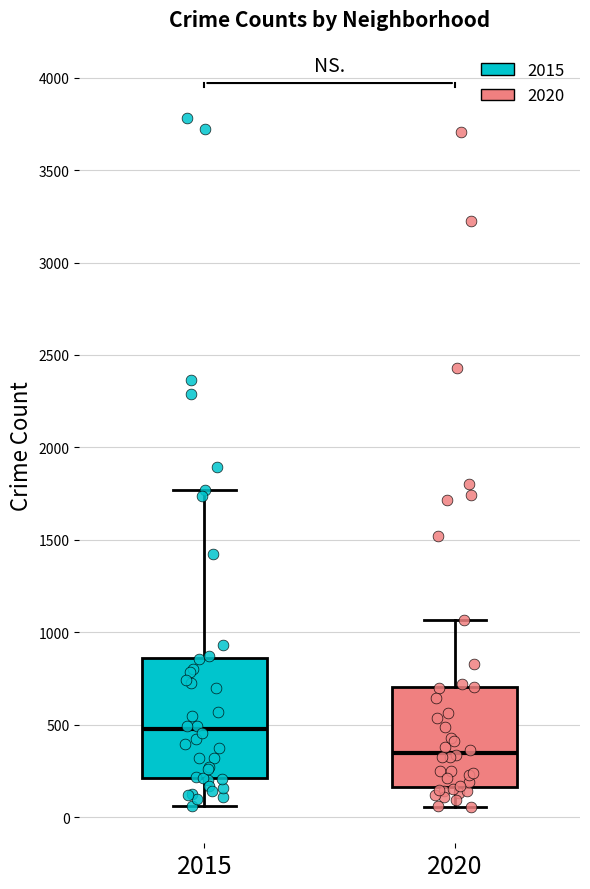

Reading left to right, read every box against the y-axis: the position of its median line, the range the box covers, and the ends of its whiskers. The values are not printed on the chart, so give them approximately, as read against the axis.

2015: median 500, box 200 to 850, whiskers 50 to 1750
2020: median 350, box 150 to 700, whiskers 50 to 1050